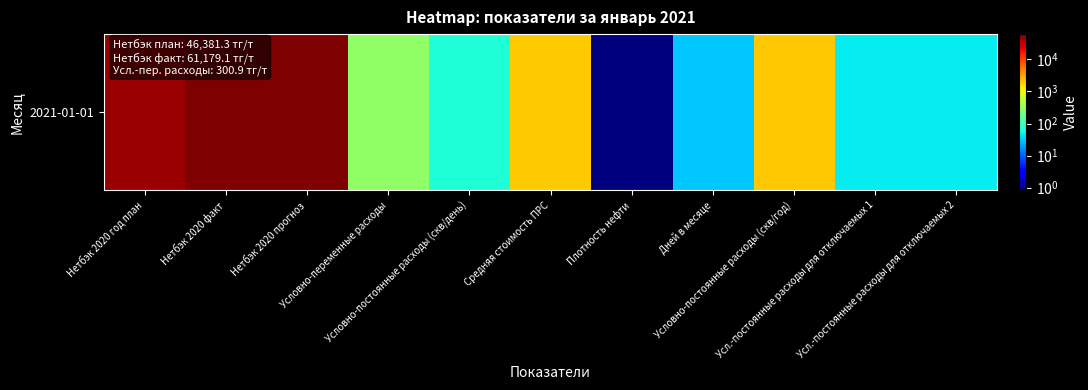

The chart shows a value of 101307.1 at Нетбэк 2020 прогноз. True or false?

False